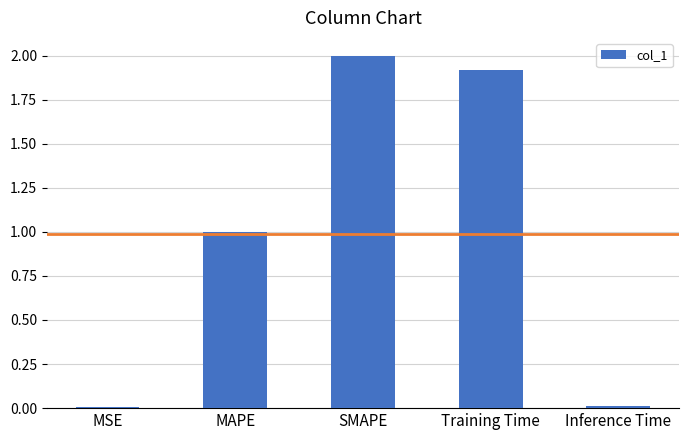

What value does the data have at MAPE?

1.0